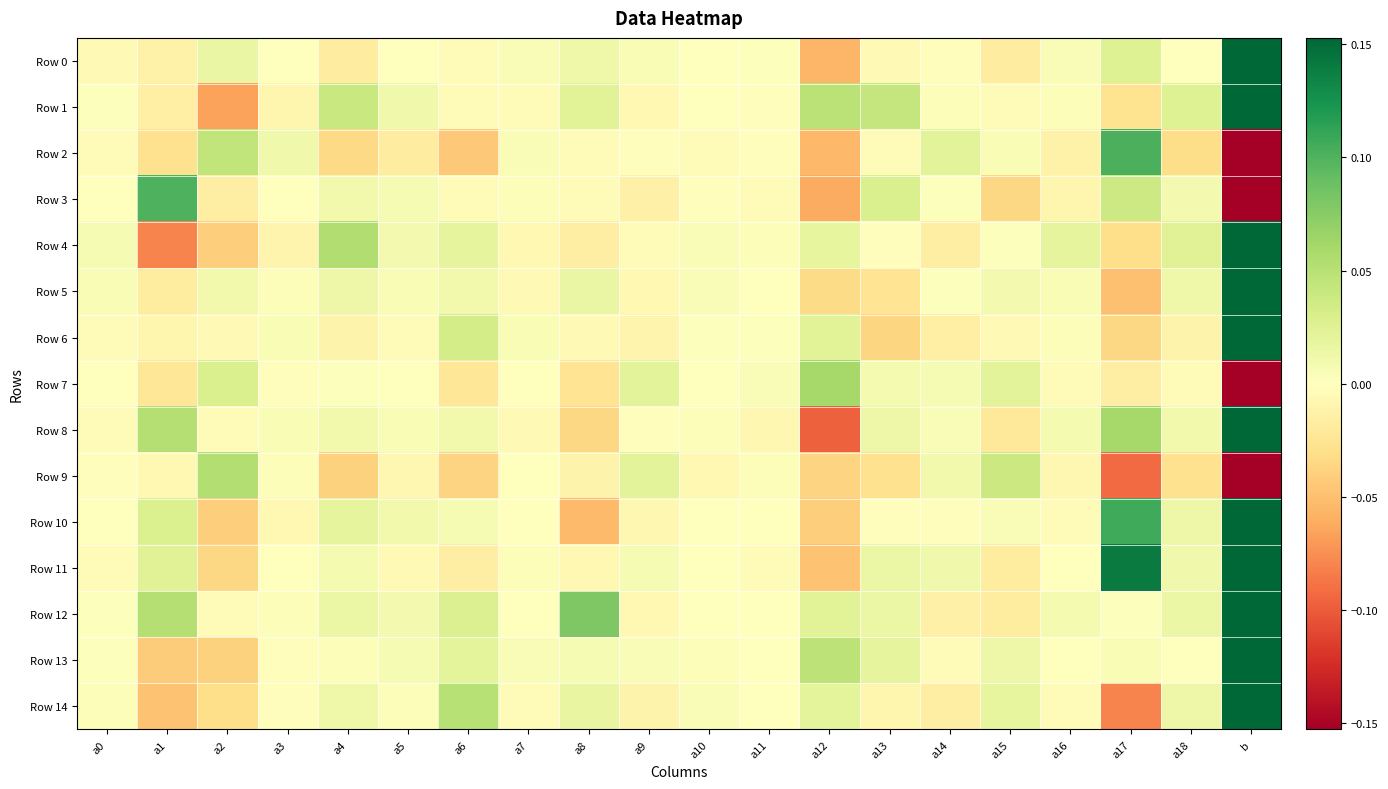

Rank the series by their maximum value, from lowest to highest.

Row 9, Row 7, Row 3, Row 2, Row 6, Row 13, Row 12, Row 10, Row 1, Row 11, Row 8, Row 0, Row 14, Row 5, Row 4